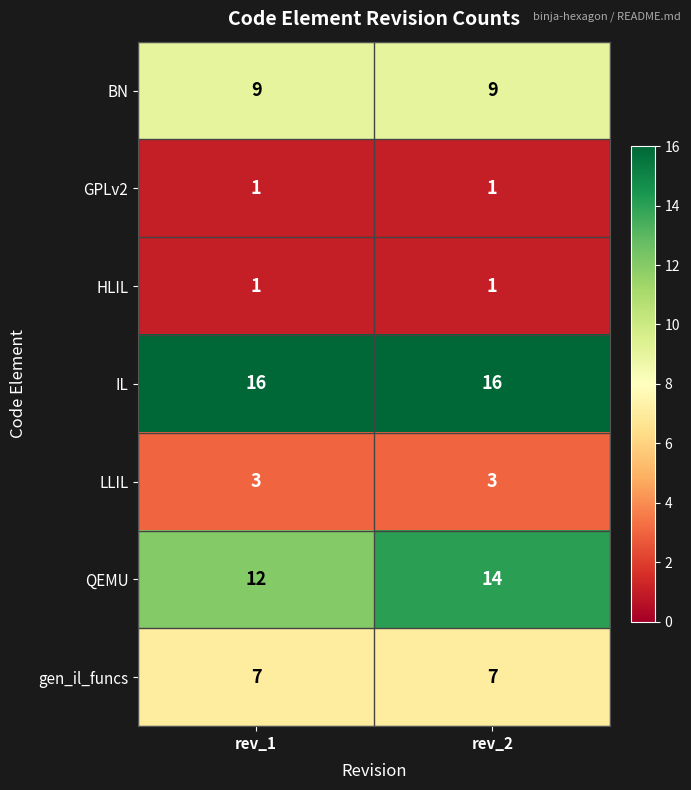

What is the total value across all series at rev_1?

49